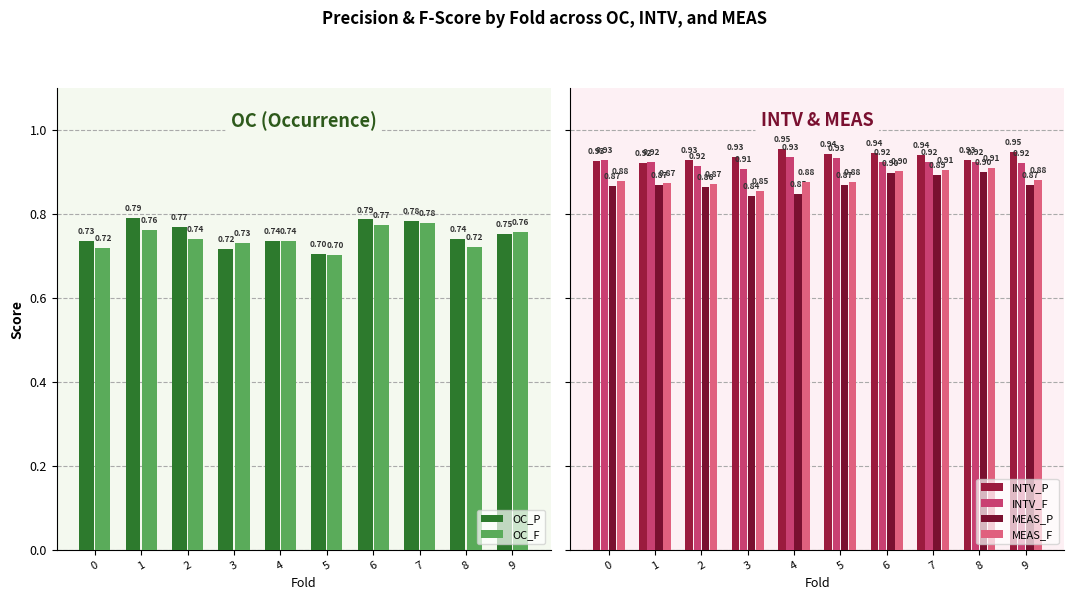

Are the bars horizontal?

No